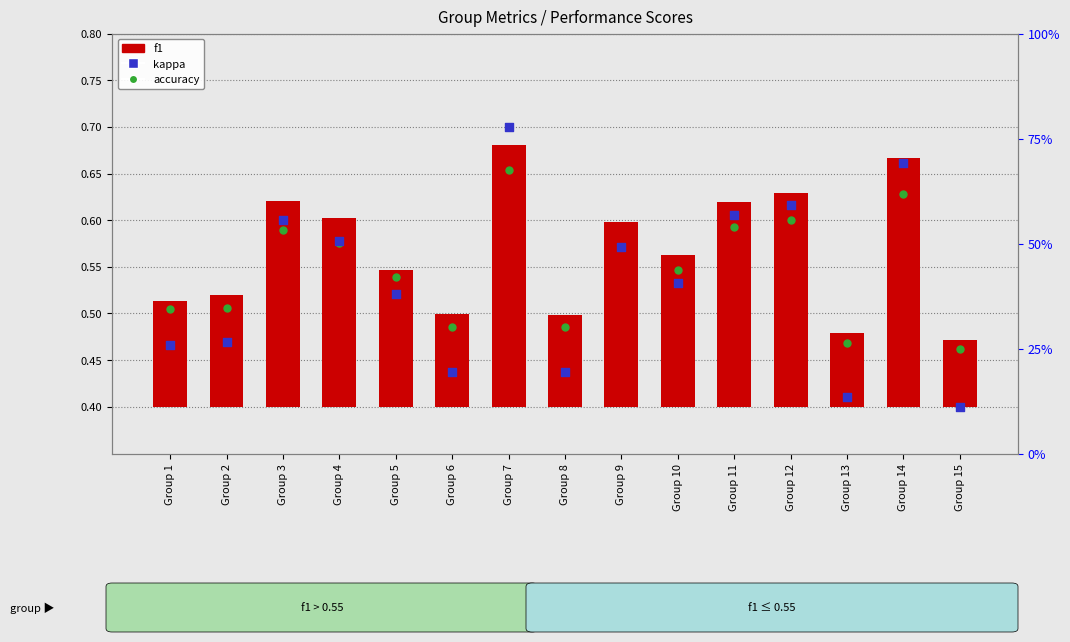

Is the value of f1 at Group 11 greater than the value of accuracy at Group 14?

No